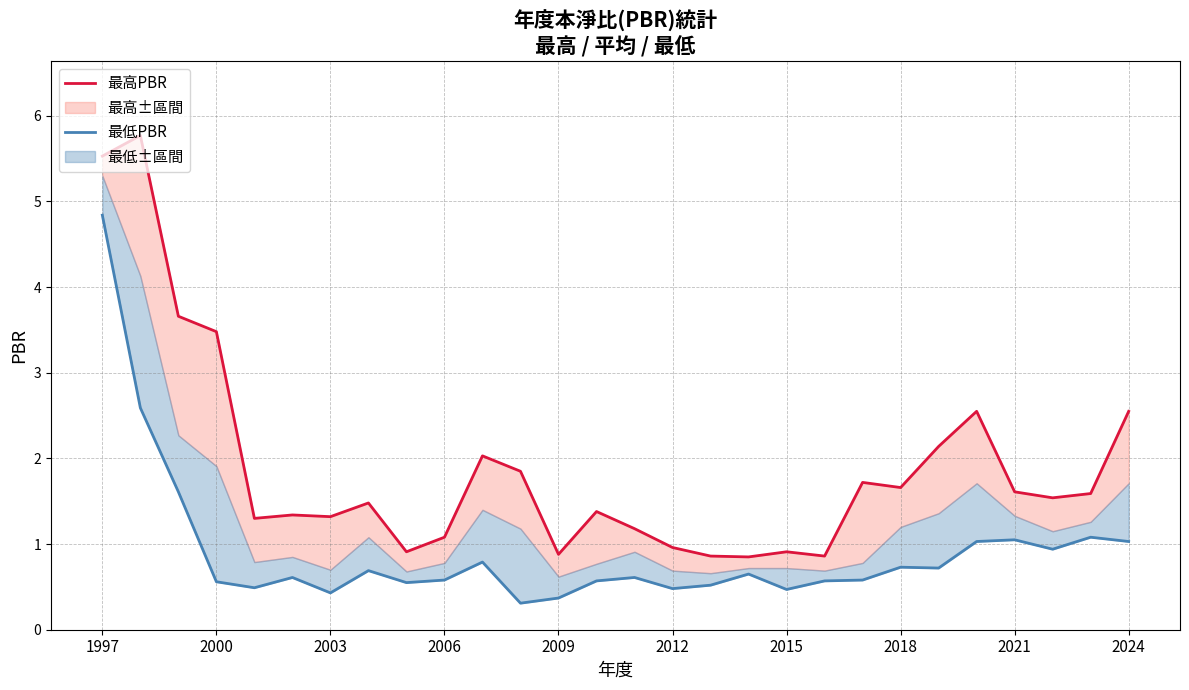

What is the minimum value for 最低PBR?

0.3